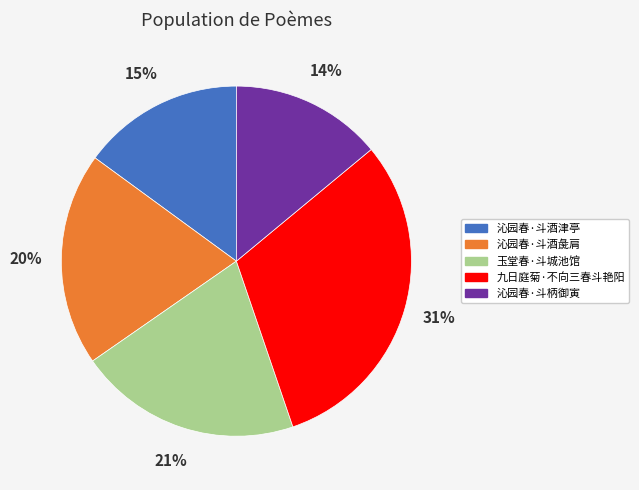

Is it true that 沁园春·斗柄御寅 is 24% of the pie?

False